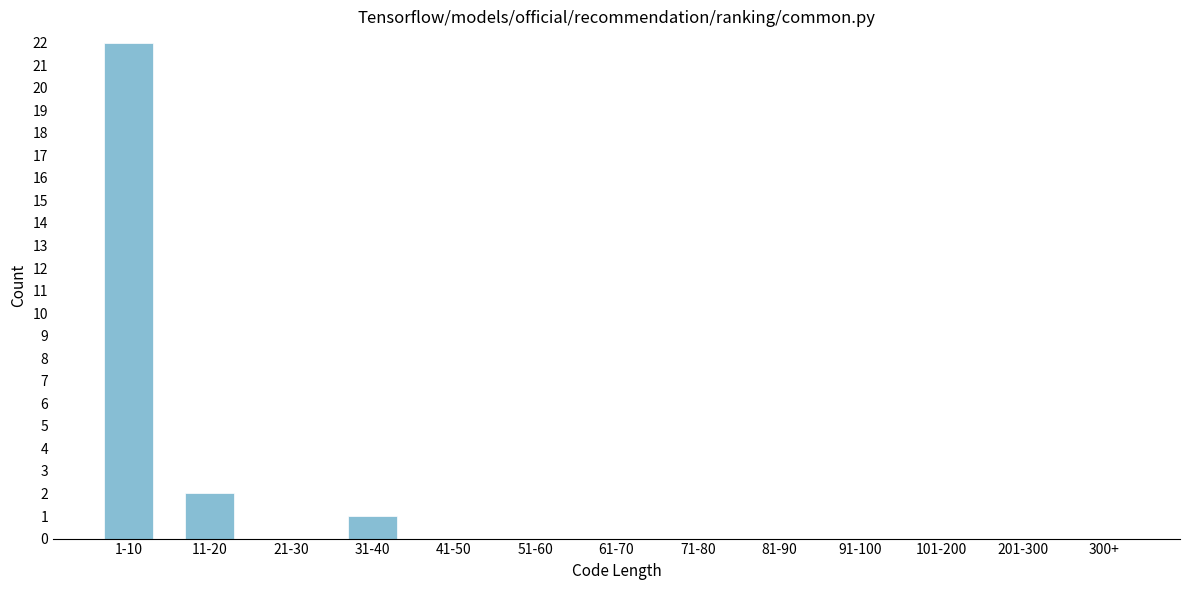

Reading left to right, extract all data points from this chart.

1-10=22	11-20=2	21-30=0	31-40=1	41-50=0	51-60=0	61-70=0	71-80=0	81-90=0	91-100=0	101-200=0	201-300=0	300+=0